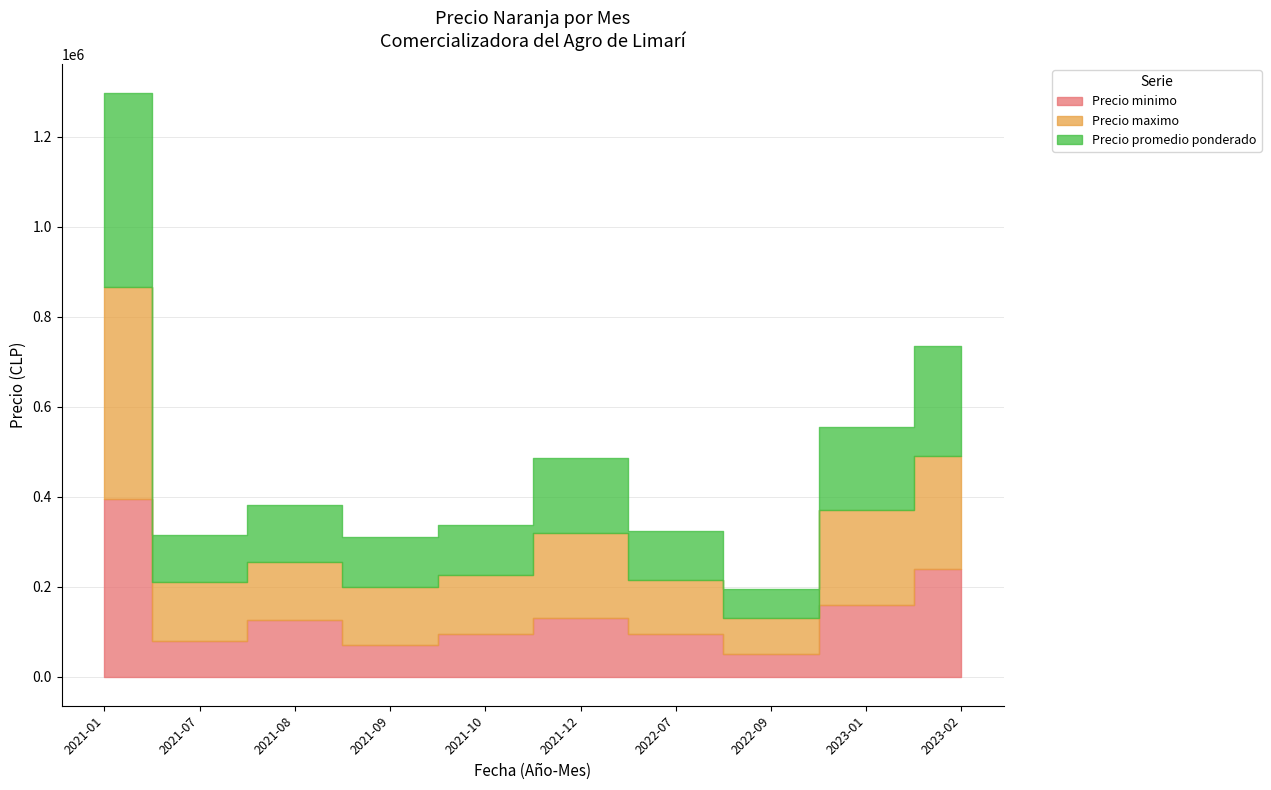

Which series has the widest spread of values?

Precio maximo